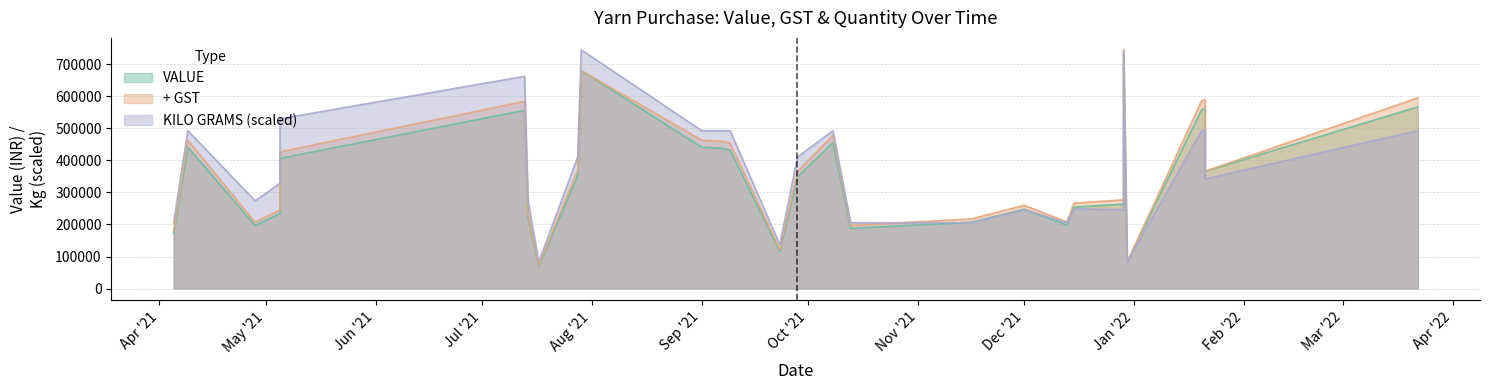

How many interior local valleys does the + GST series have?

7